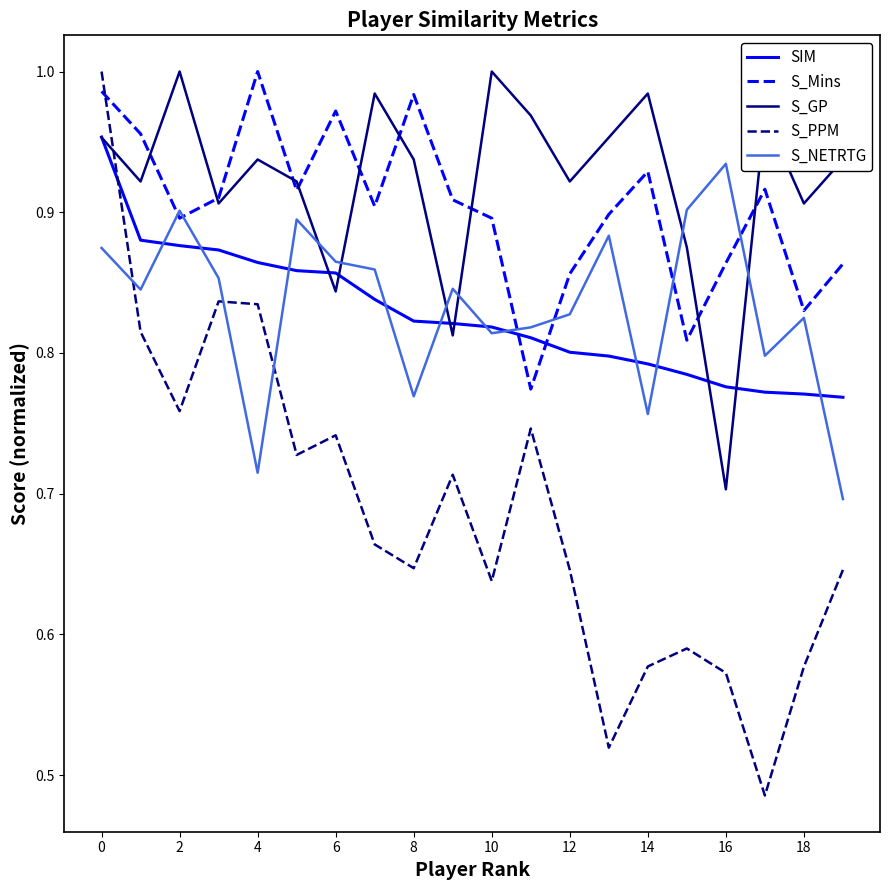

Which series has the widest spread of values?

S_PPM